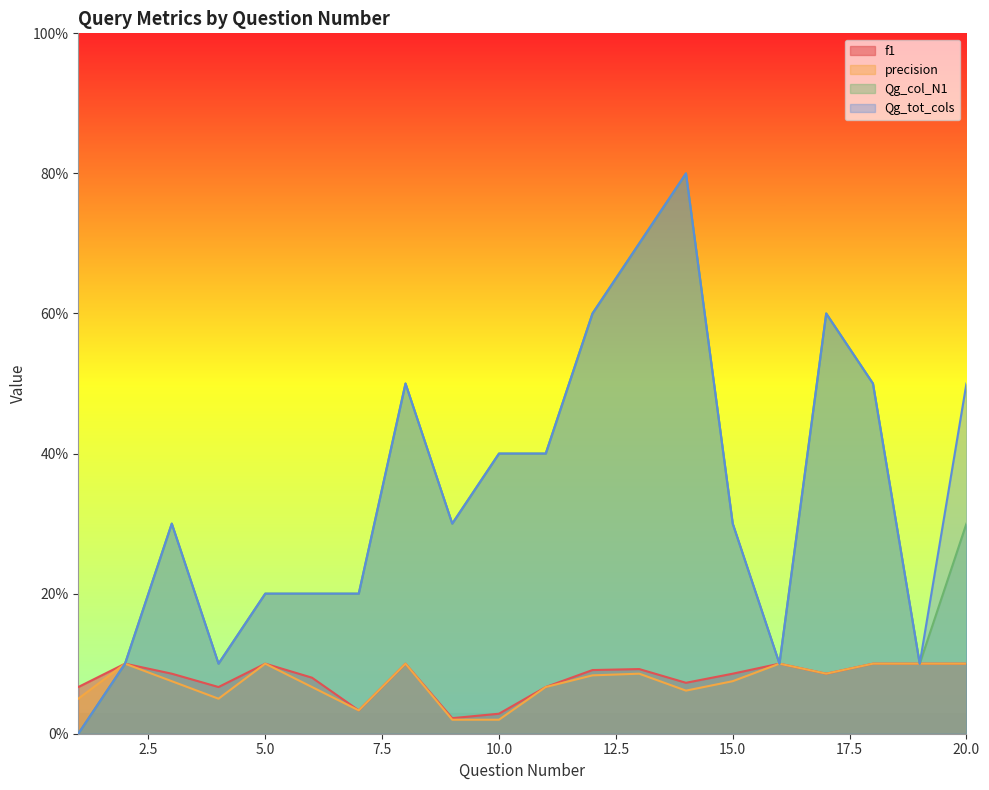

Is the value of precision at 1 greater than the value of Qg_tot_cols at 7?

No